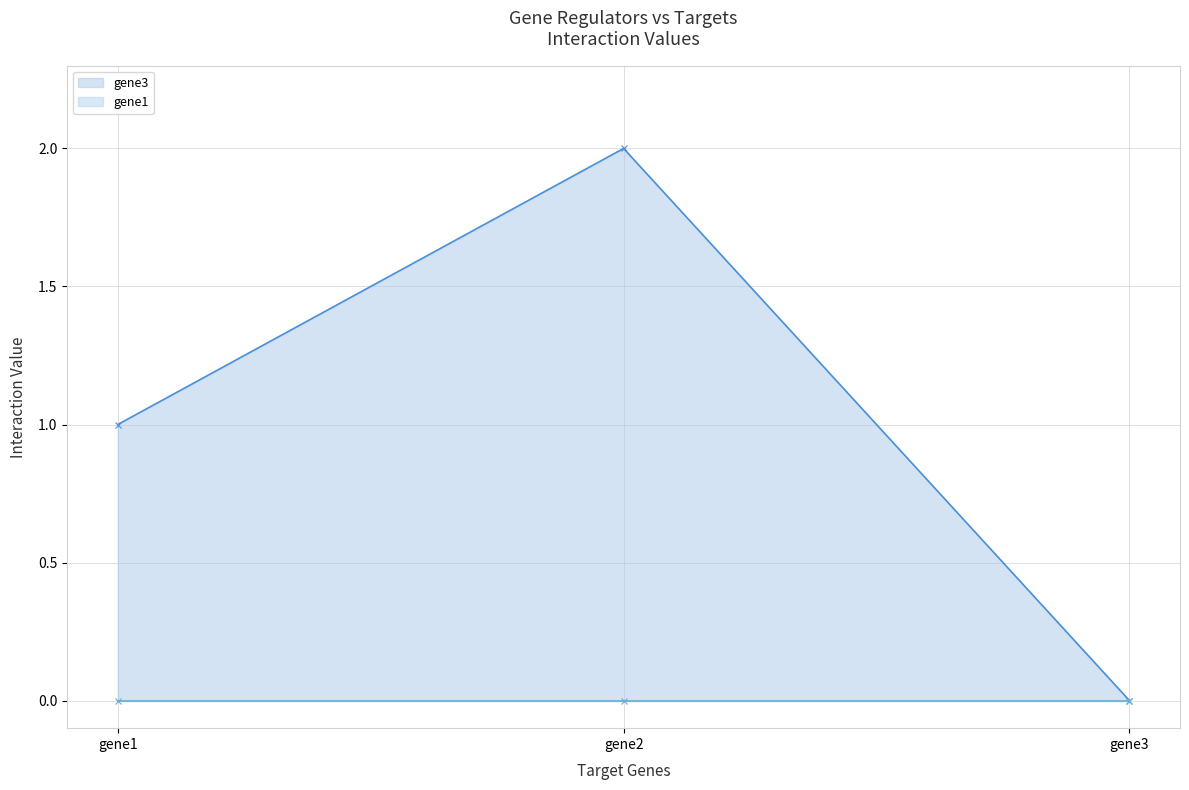

Does the chart have visible grid lines?

Yes